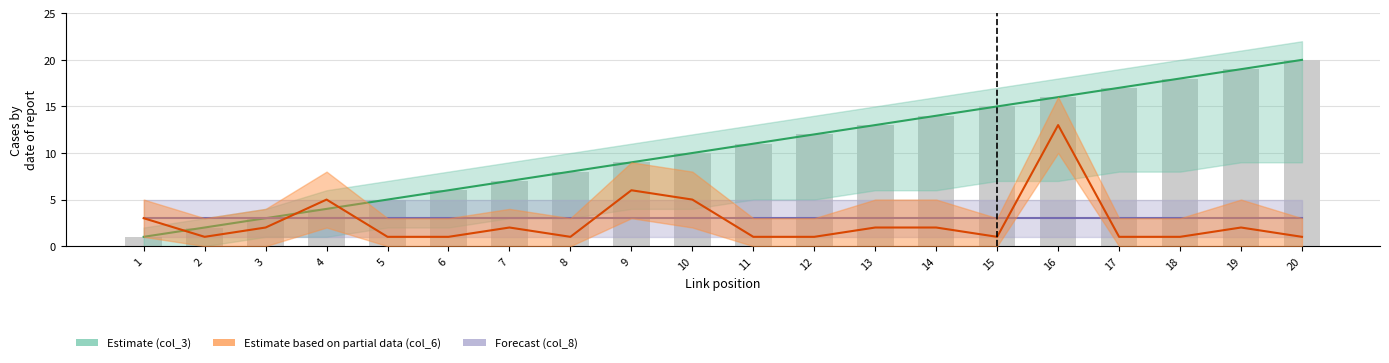

Reading right to left, list all the values displayed in this chart.

col_3 mid: 20=20	19=19	18=18	17=17	16=16	15=15	14=14	13=13	12=12	11=11	10=10	9=9	8=8	7=7	6=6	5=5	4=4	3=3	2=2	1=1
col_6 mid: 20=1	19=2	18=1	17=1	16=13	15=1	14=2	13=2	12=1	11=1	10=5	9=6	8=1	7=2	6=1	5=1	4=5	3=2	2=1	1=3
col_8 mid: 20=3	19=3	18=3	17=3	16=3	15=3	14=3	13=3	12=3	11=3	10=3	9=3	8=3	7=3	6=3	5=3	4=3	3=3	2=3	1=3
col_3 (raw): 20=20	19=19	18=18	17=17	16=16	15=15	14=14	13=13	12=12	11=11	10=10	9=9	8=8	7=7	6=6	5=5	4=4	3=3	2=2	1=1